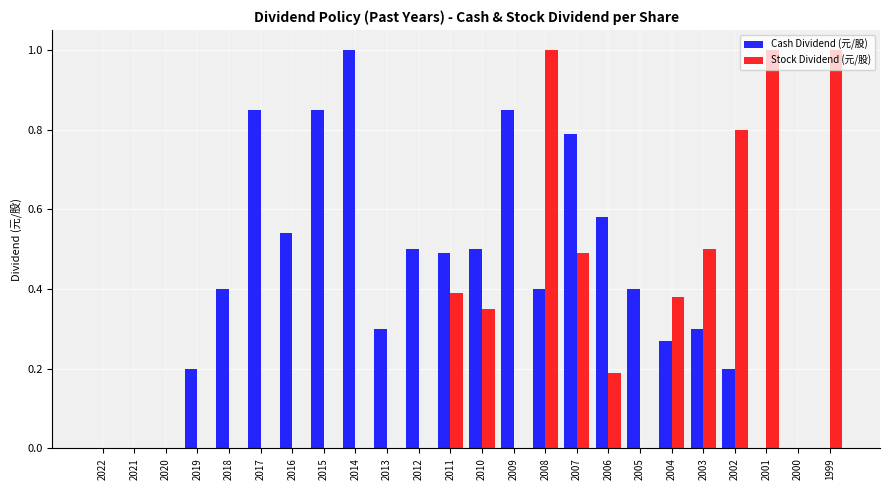

What is the highest value of the Cash Dividend (元/股) series?

1.0